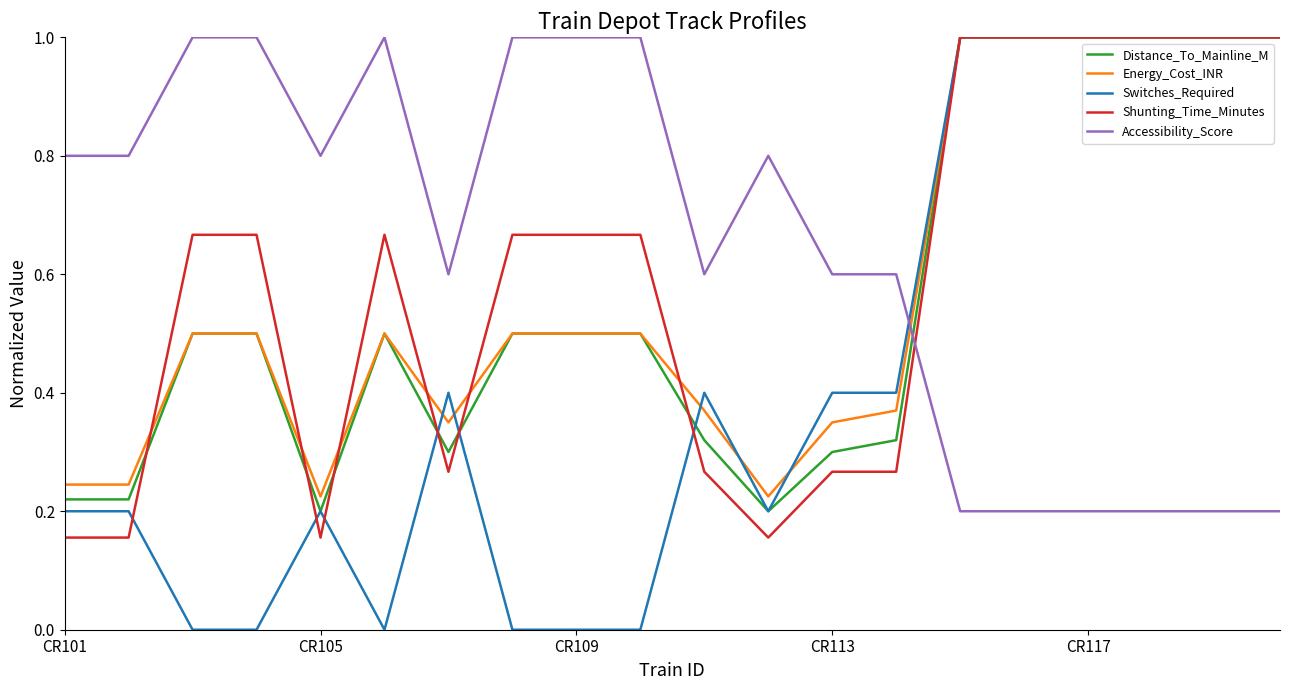

Which series has the largest range (max minus min)?

Switches_Required